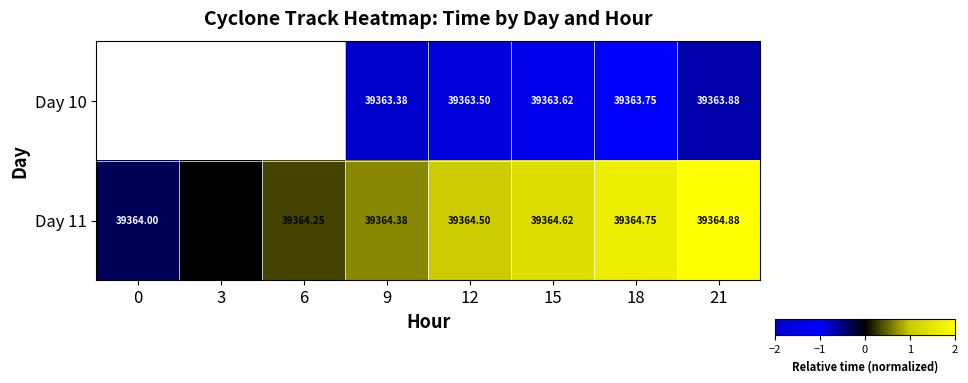

Which label corresponds to the largest value in the chart?

21